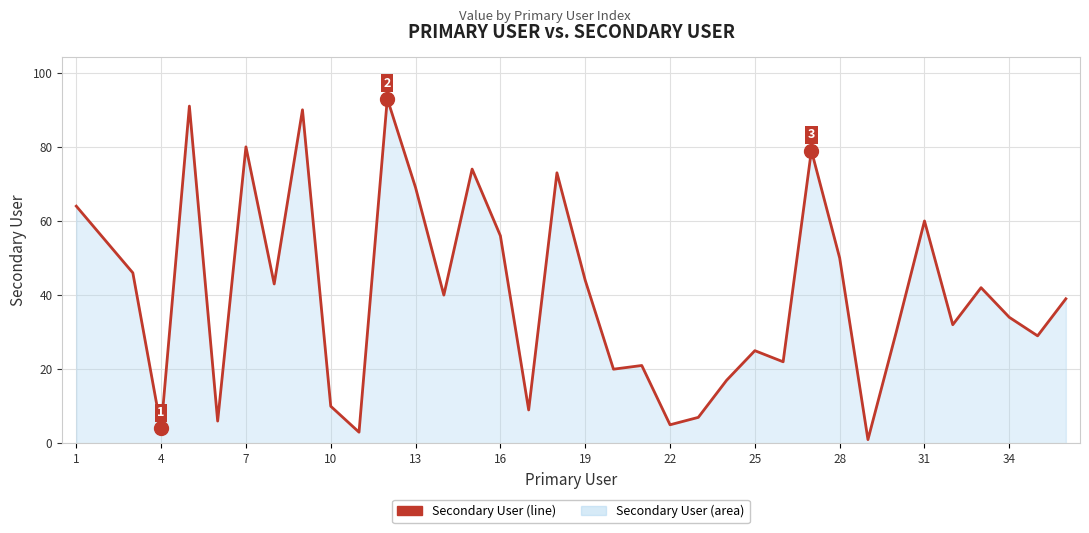

What is the maximum value shown in the chart?

93